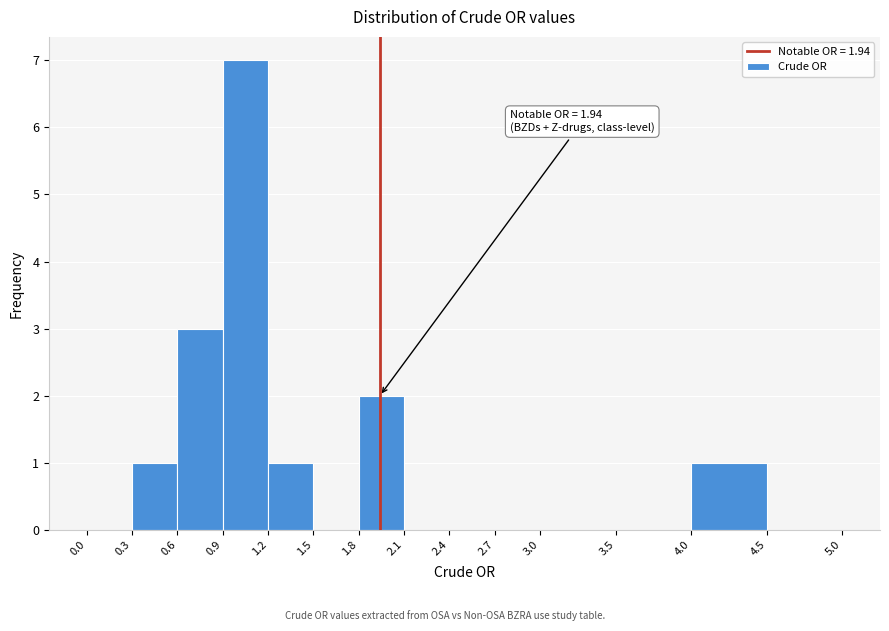

Over which range of the x-axis is the bar tallest?

0.9 to 1.2